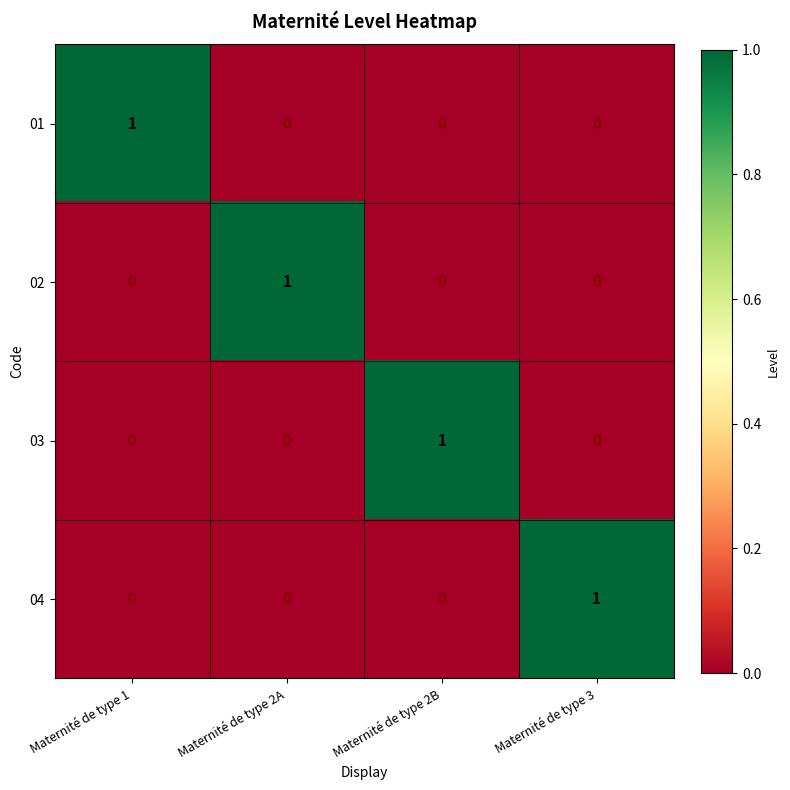

Count the 04 values in the range 0 to 1.

4